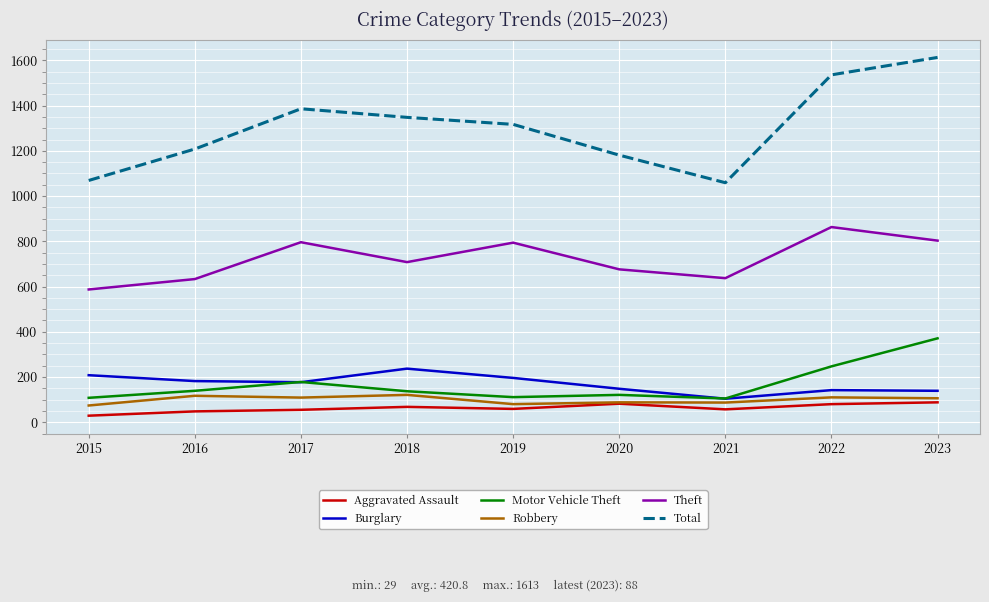

The Motor Vehicle Theft series shows 39 at 2019. True or false?

False